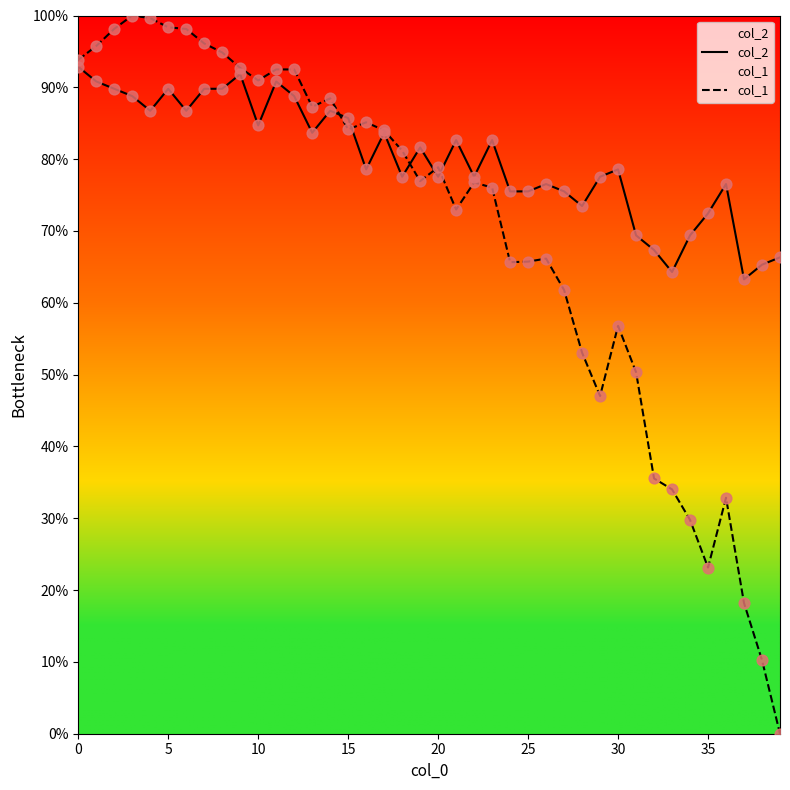

Which series has the widest spread of Y values?

col_1